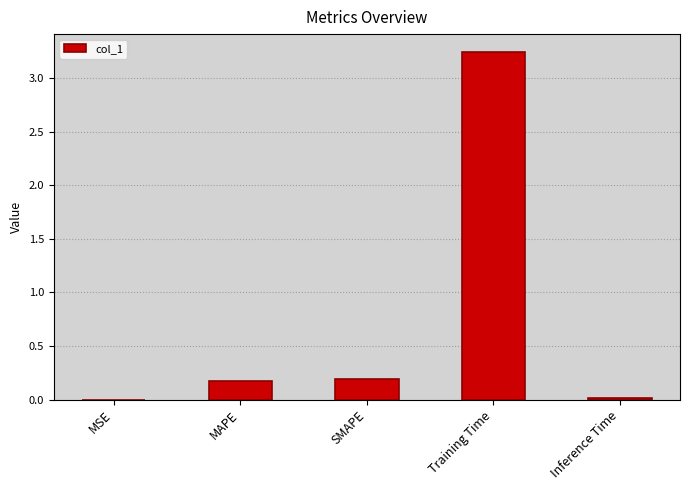

The value at Training Time is 5.1. True or false?

False